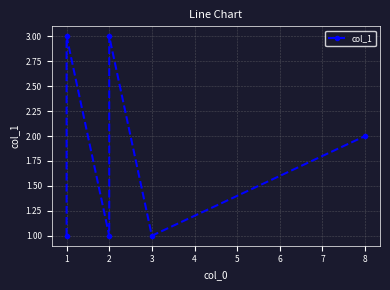

What is the difference between the maximum and second lowest values?

2